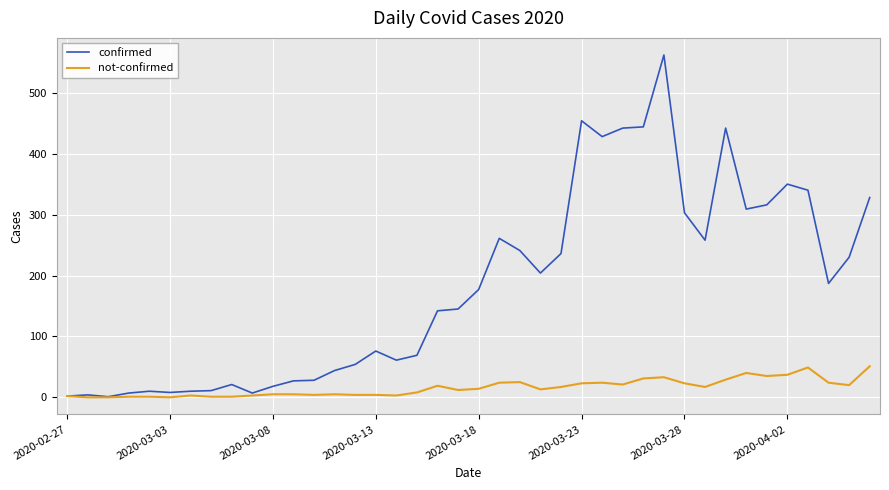

List the series in order of their peak value, highest first.

confirmed, not-confirmed